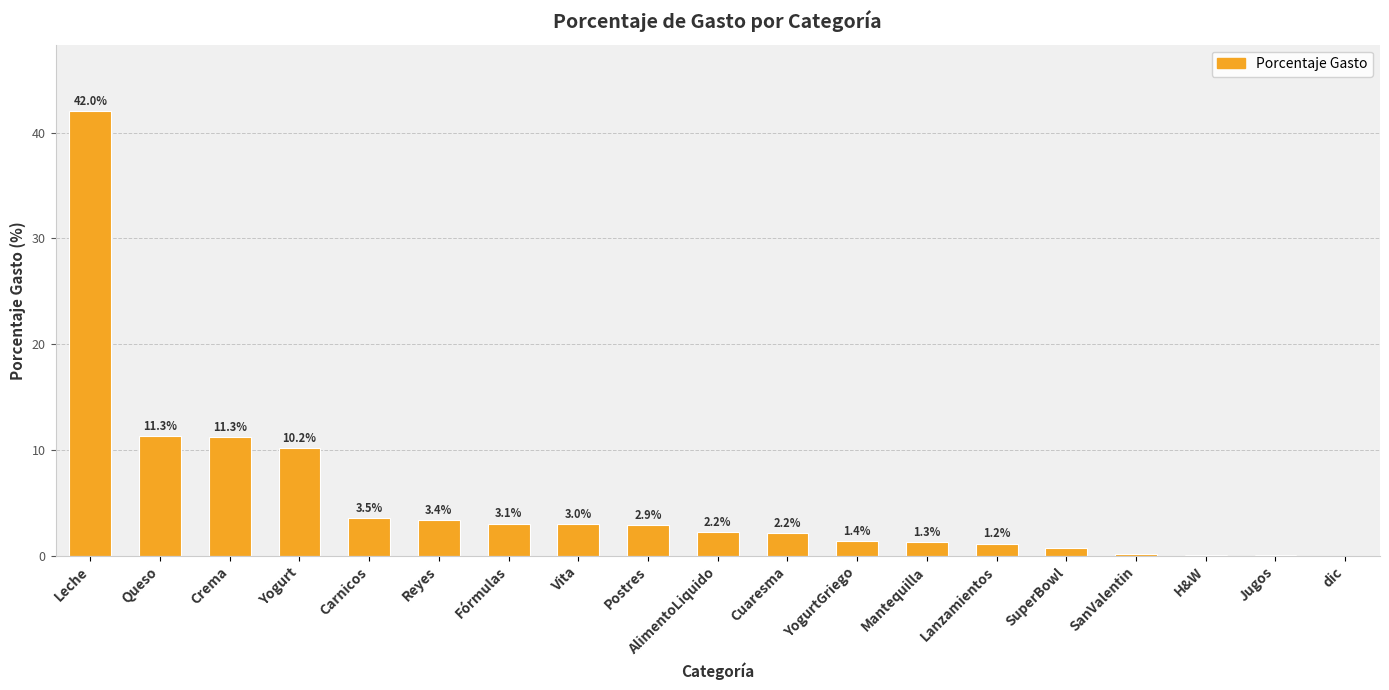

At which category does the chart reach its peak across all series?

Leche